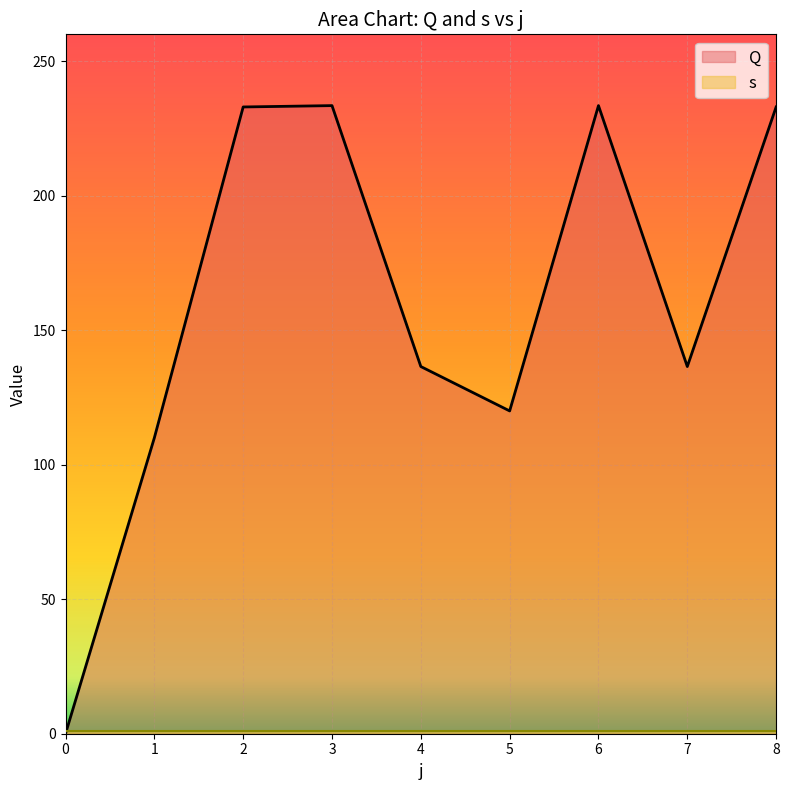

Reading left to right, extract all data points from this chart.

0=0.0	1=110.0	2=233.0	3=233.5	4=136.5	5=120.0	6=233.5	7=136.5	8=233.0